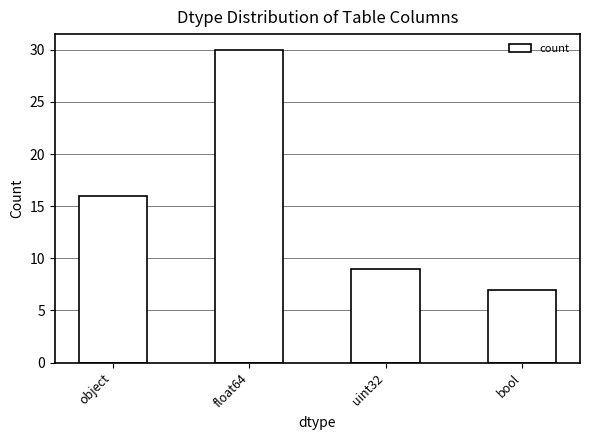

Reading left to right, extract all data points from this chart.

16	30	9	7